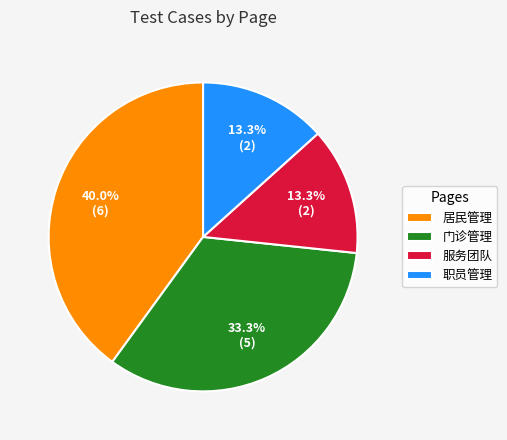

Which category has the biggest portion of the pie?

居民管理